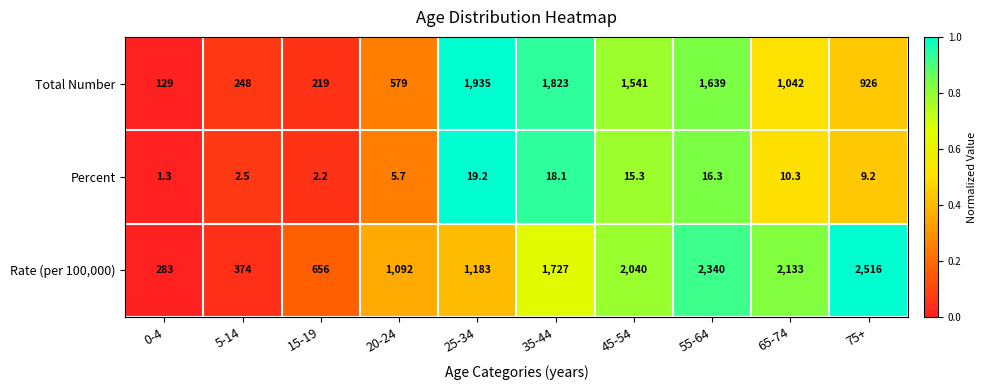

The Rate (per 100,000) series shows 374.0 at 5-14. True or false?

True